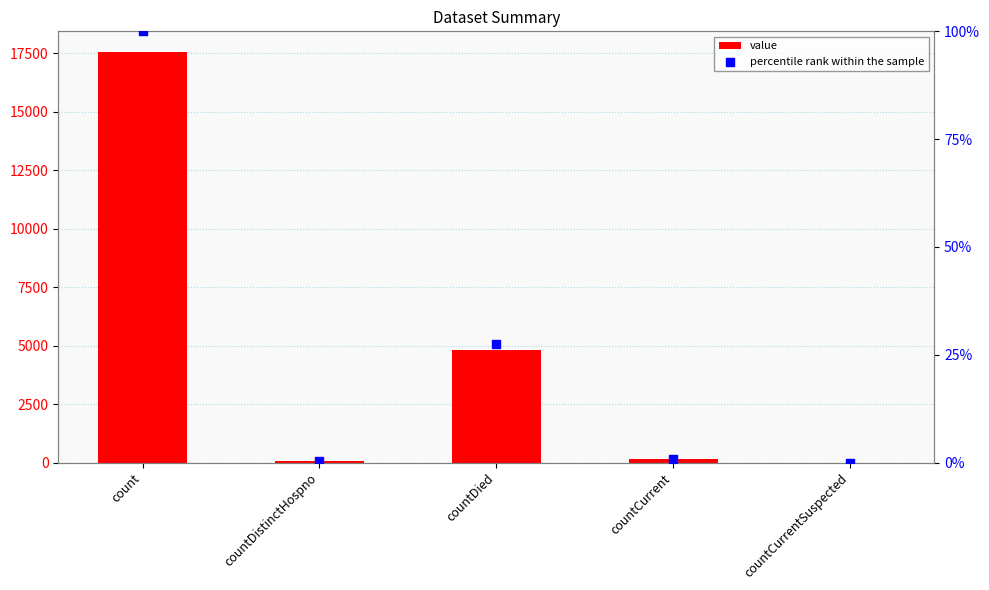

At how many categories does at least one series exceed 1841?

2